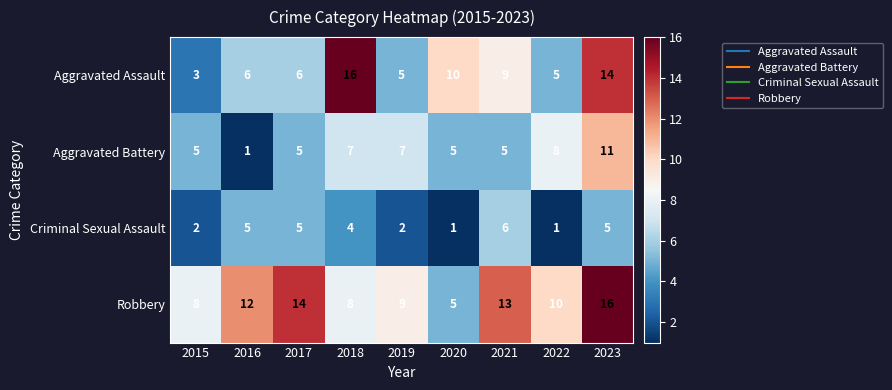

At 2023, list the series in order from largest to smallest.

Robbery, Aggravated Assault, Aggravated Battery, Criminal Sexual Assault